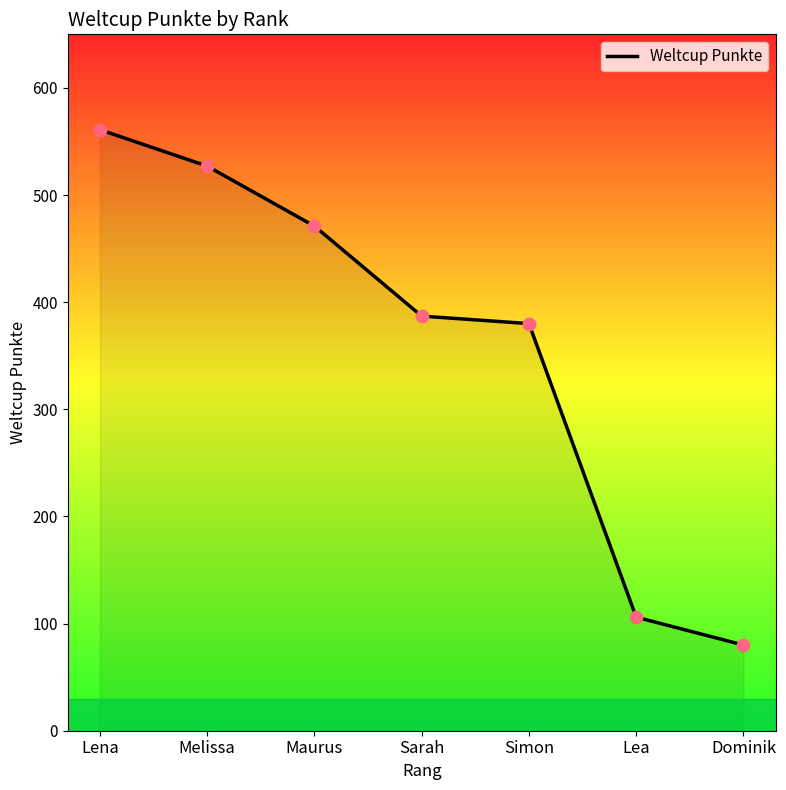

What is the change in value from Maurus to Lea?

-365